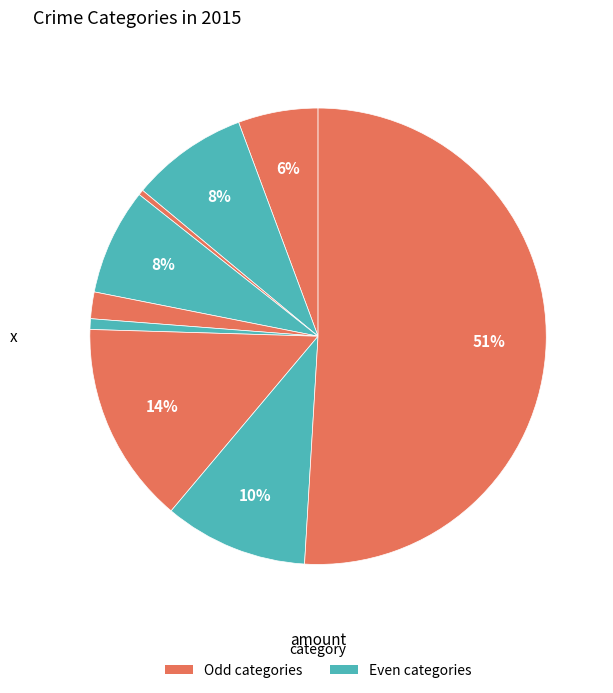

Count the number of slices in the pie.

9